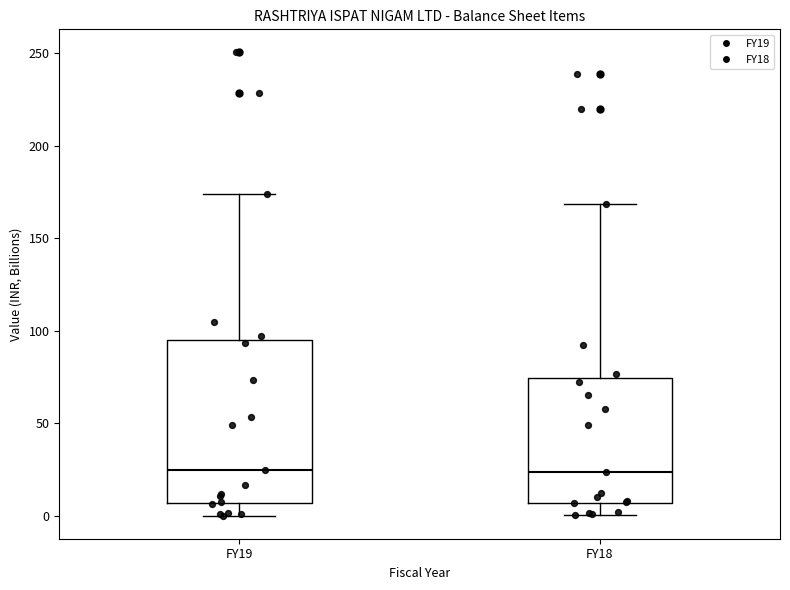

Reading left to right, transcribe this box plot: for each box, give where its median line is, the range the box spans, and where its two whiskers end, as read against the y-axis. The values are not printed on the chart, so give them approximately, as read against the axis.

FY19: median 25, box 5 to 95, whiskers 0 to 175
FY18: median 25, box 5 to 75, whiskers 0 to 170